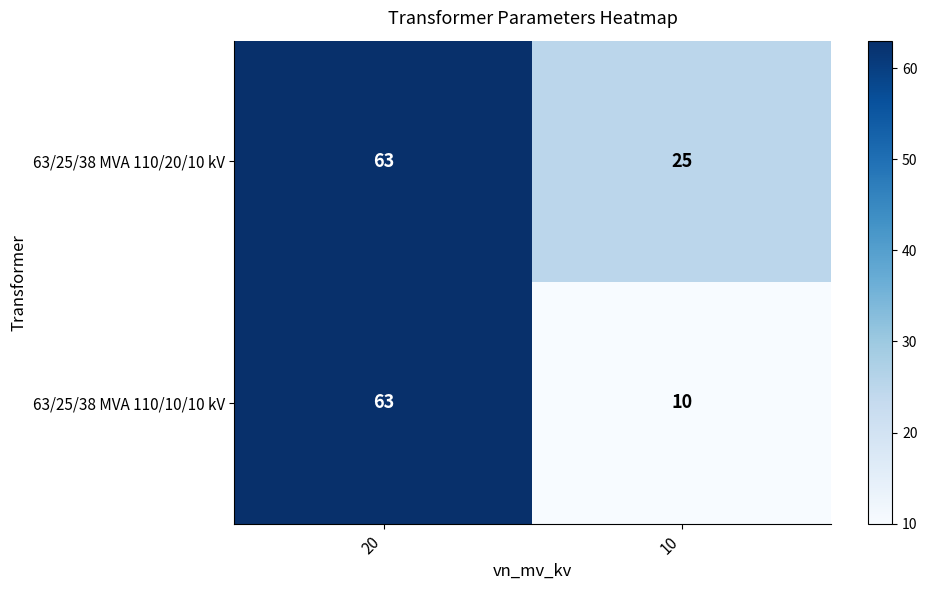

What is the difference between the highest and lowest values at 10?

15